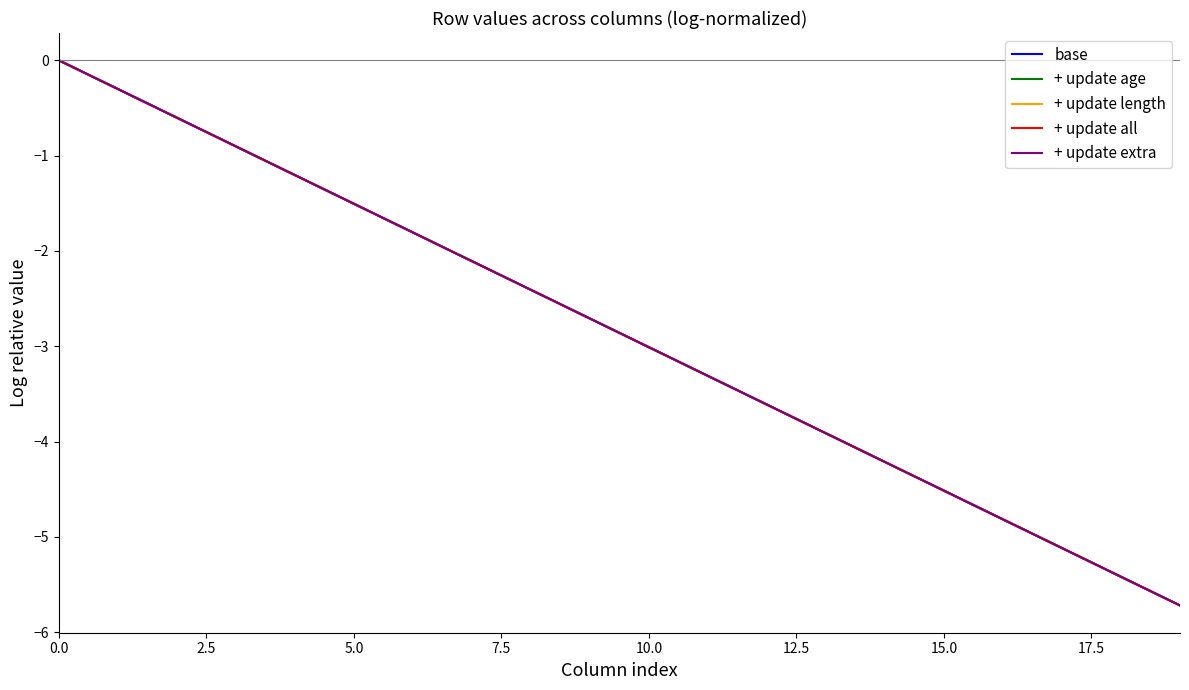

List the series in order of their peak value, lowest first.

base, + update age, + update length, + update all, + update extra